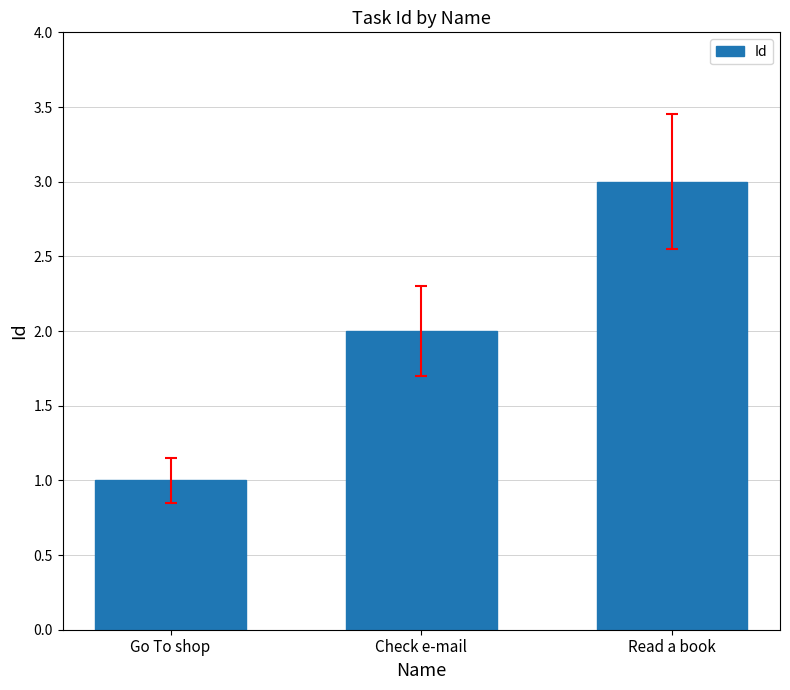

Count the values in the range 1 to 3.

3